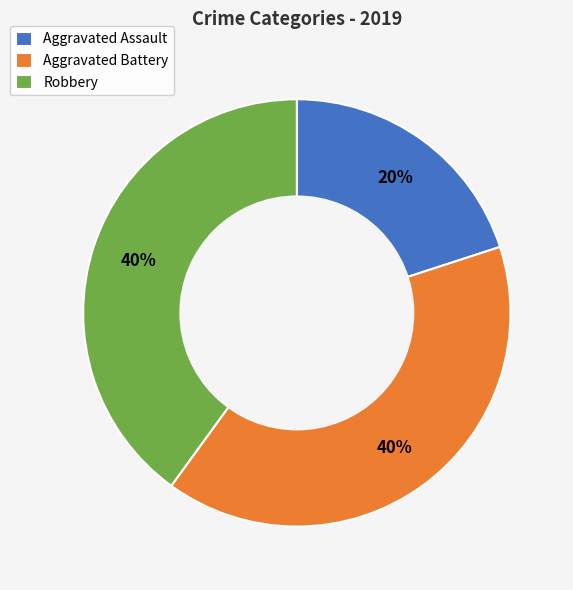

To the nearest percent, what is the difference between the Aggravated Battery and Aggravated Assault slice percentages?

20%